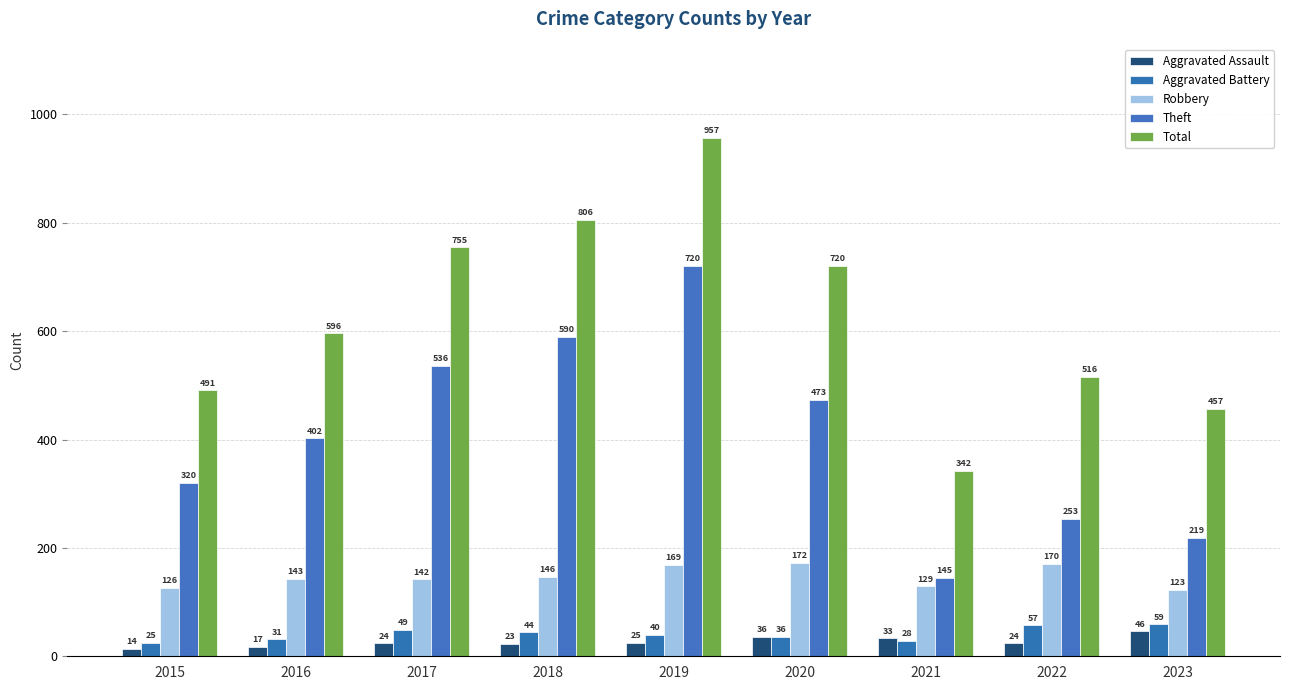

How many distinct data groups are displayed?

5